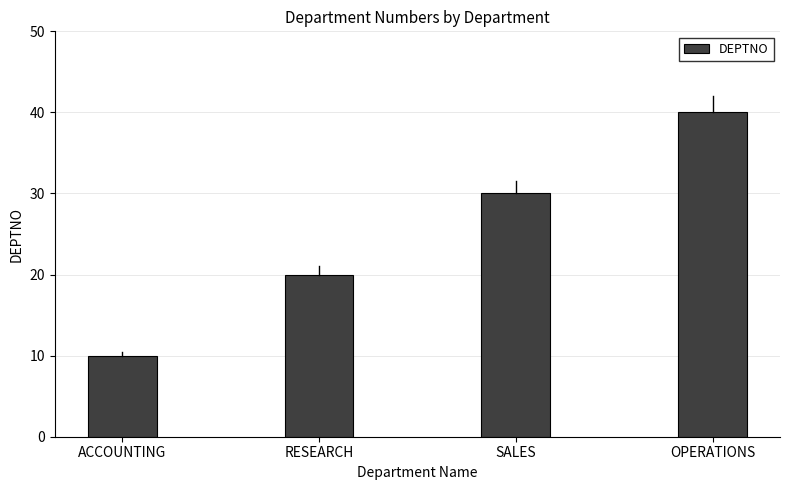

The chart shows a value of 10 at ACCOUNTING. True or false?

True